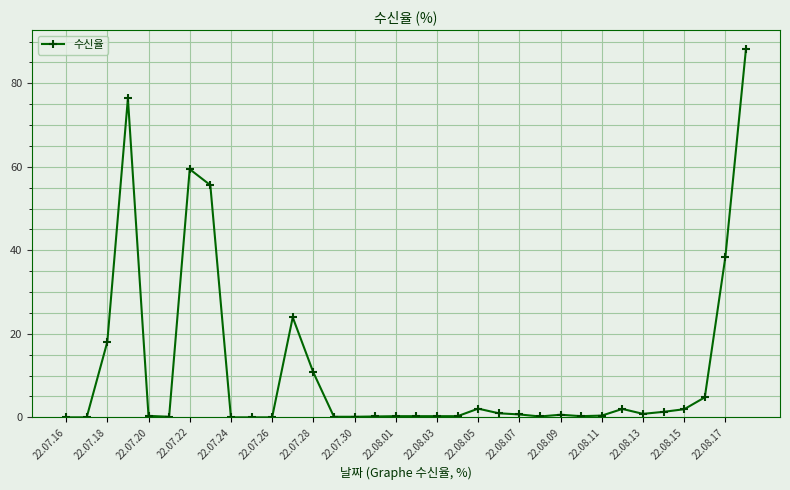

What is the greatest value displayed?

88.3